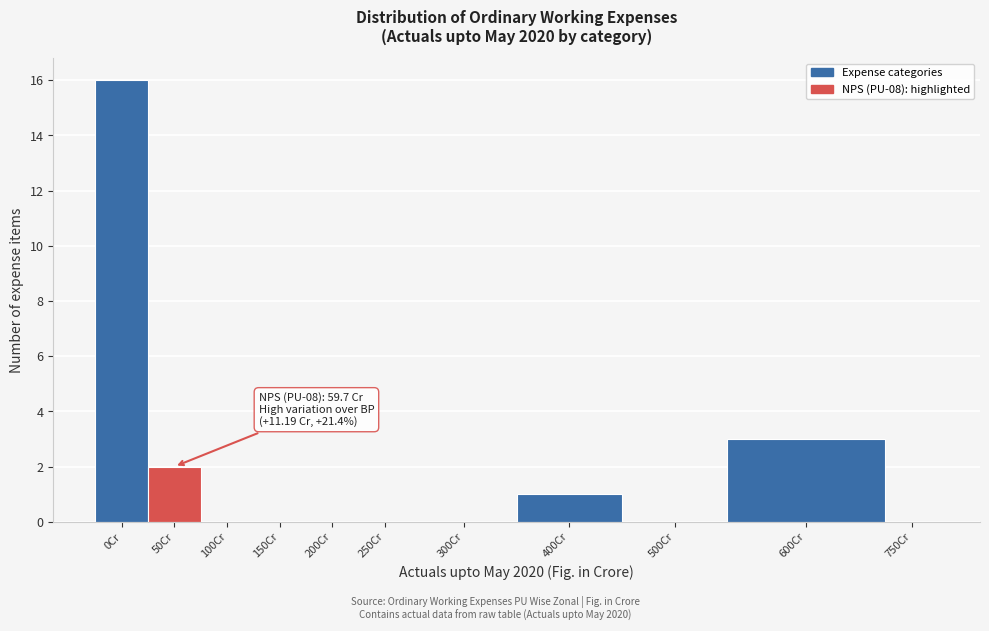

Reading right to left, transcribe all the data shown in this chart.

750Cr=0	600Cr=3	500Cr=0	400Cr=1	300Cr=0	250Cr=0	200Cr=0	150Cr=0	100Cr=0	50Cr=2	0Cr=16